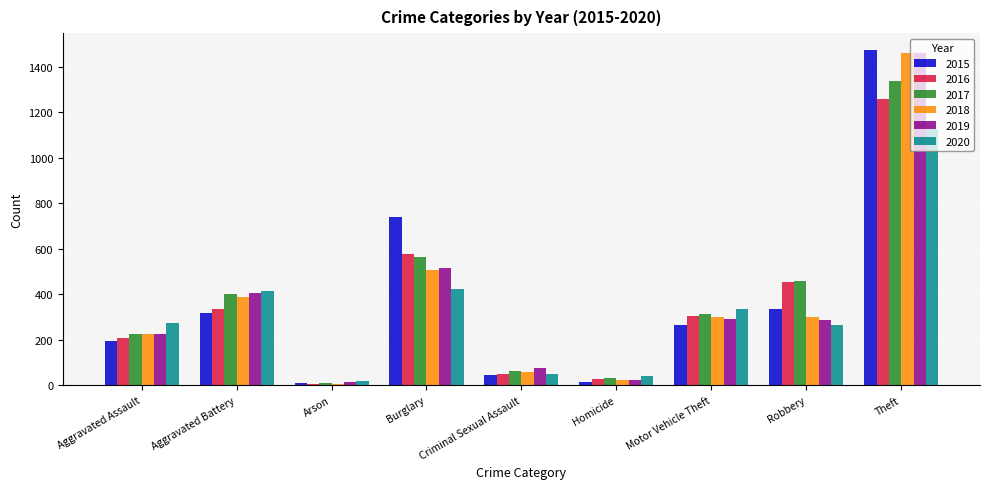

Are the bars horizontal?

No